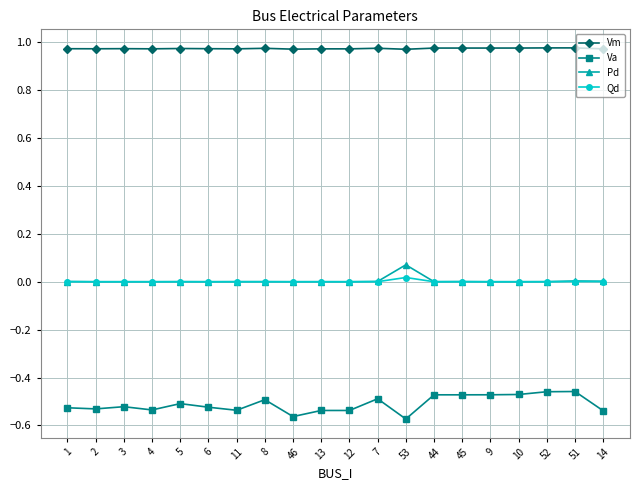

What position from the right is 5?

16